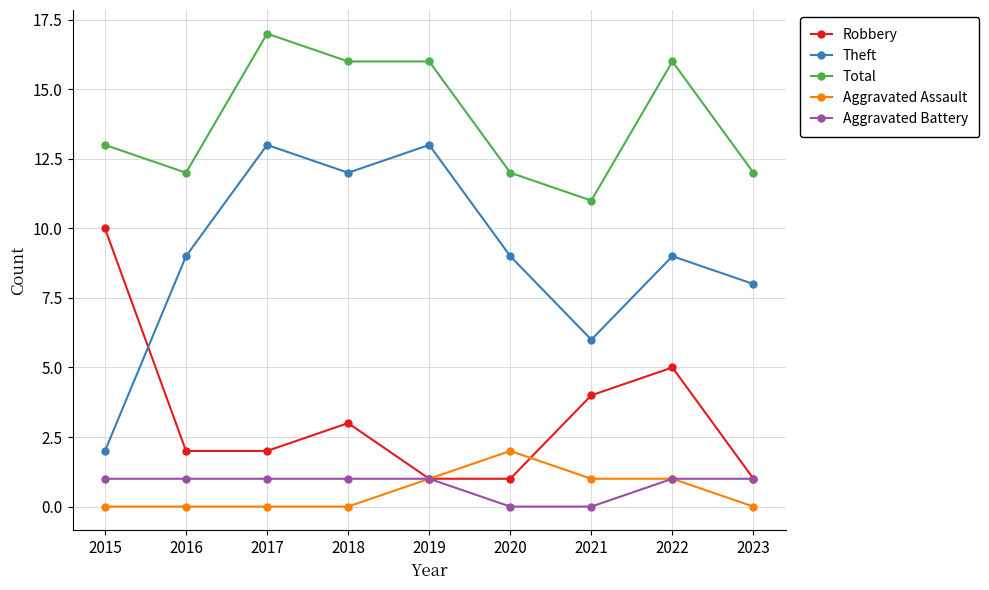

Which category has the highest value in the Robbery series?

2015